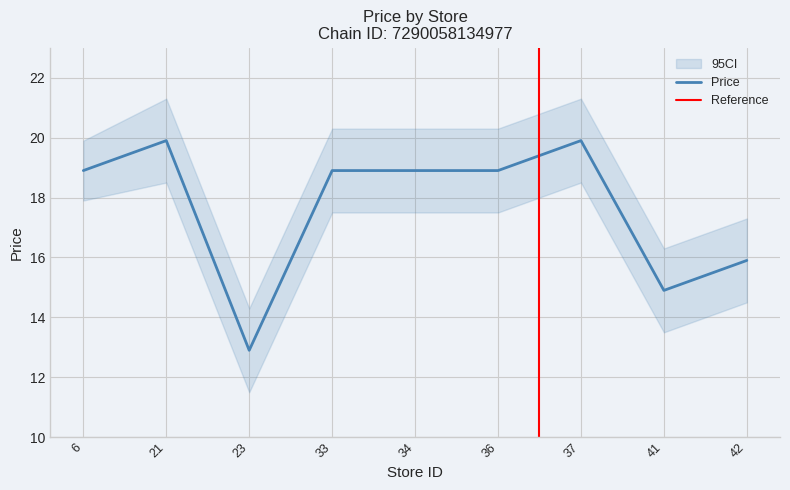

At which label does the data first exceed 18?

6